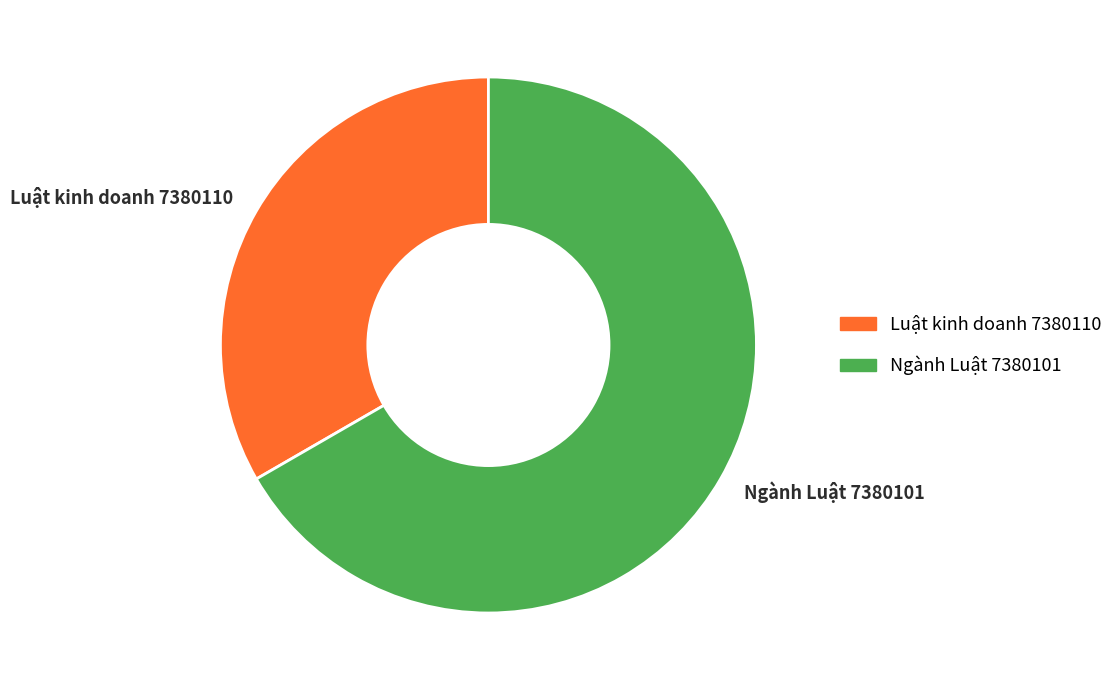

Rank the categories by value from highest to lowest.

Ngành Luật 7380101, Luật kinh doanh 7380110